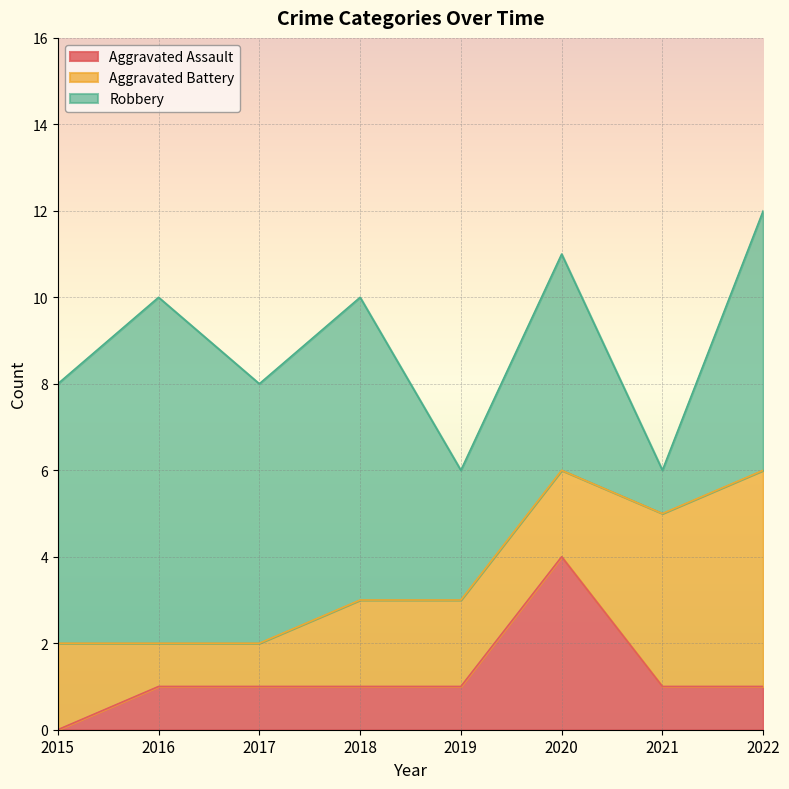

True or false: Robbery has more than 2 interior local peaks.

True